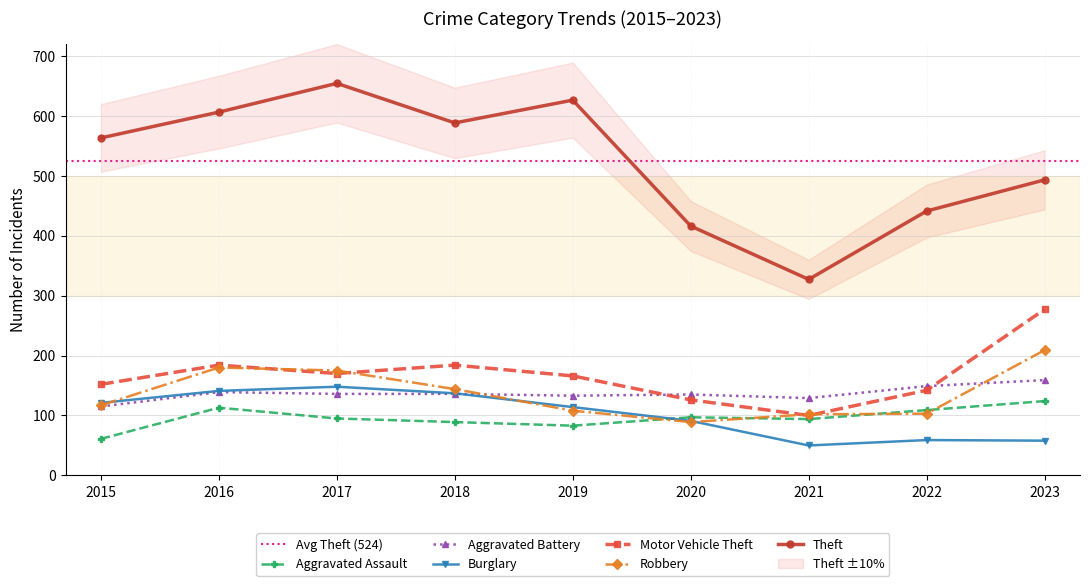

Where do Robbery and Aggravated Assault first cross each other?

2019 and 2020